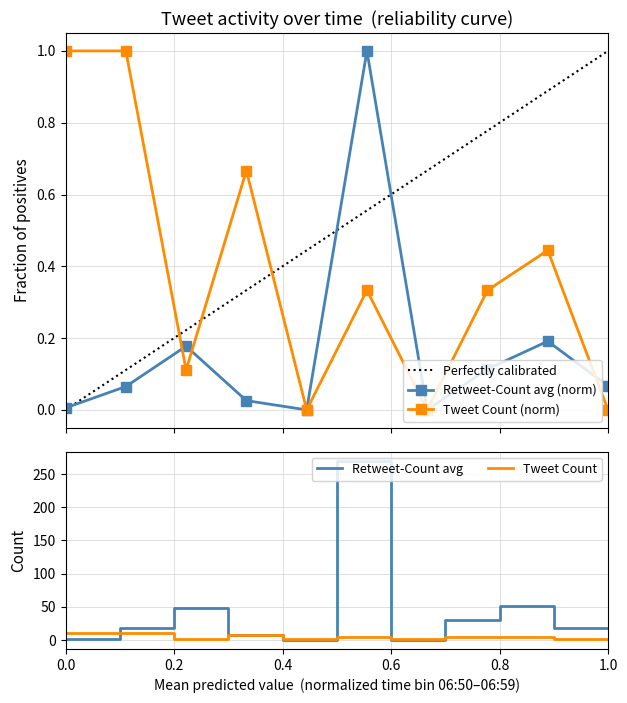

True or false: Tweet Count (norm) has more than 2 points higher than both neighbors.

True